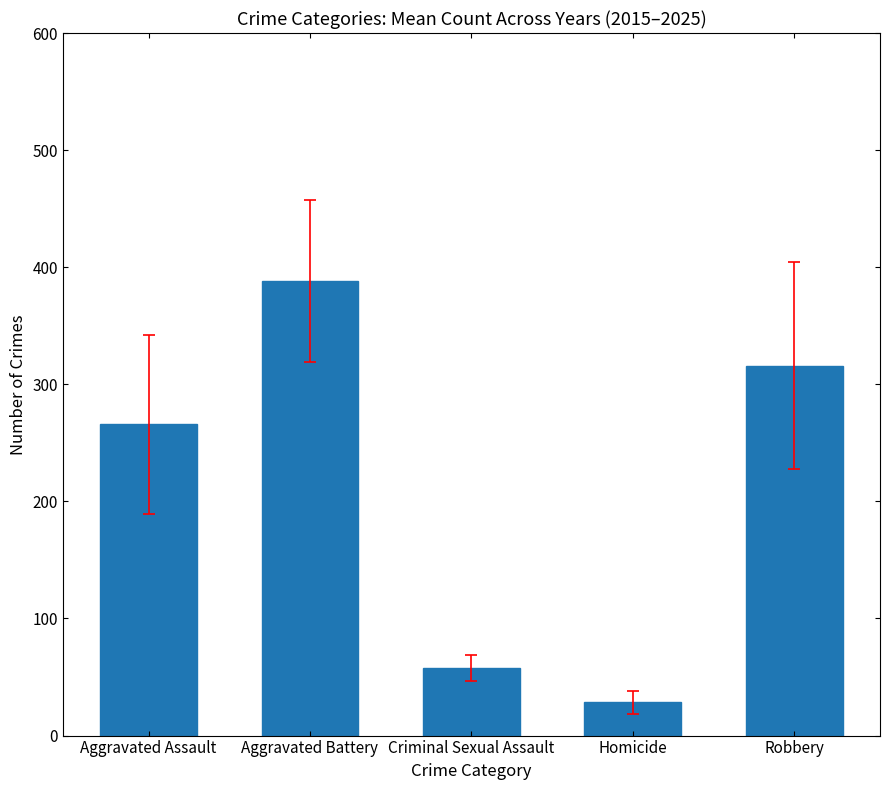

What is the value of the 3rd bar from the left?

57.5